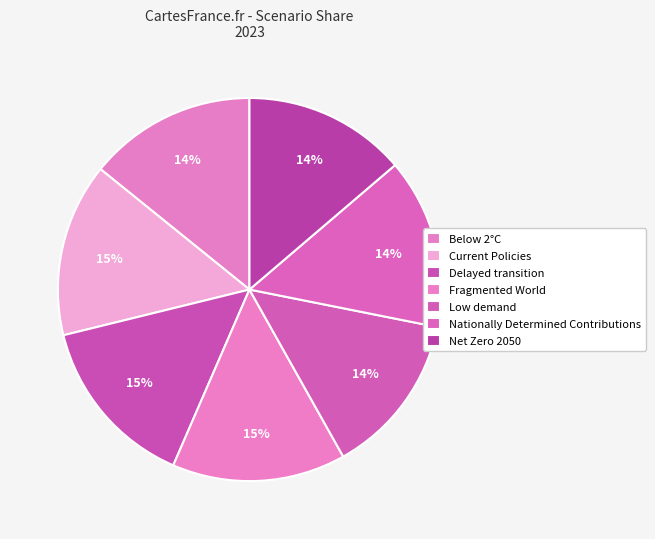

What percentage is NOT represented by Delayed transition?

85.3%